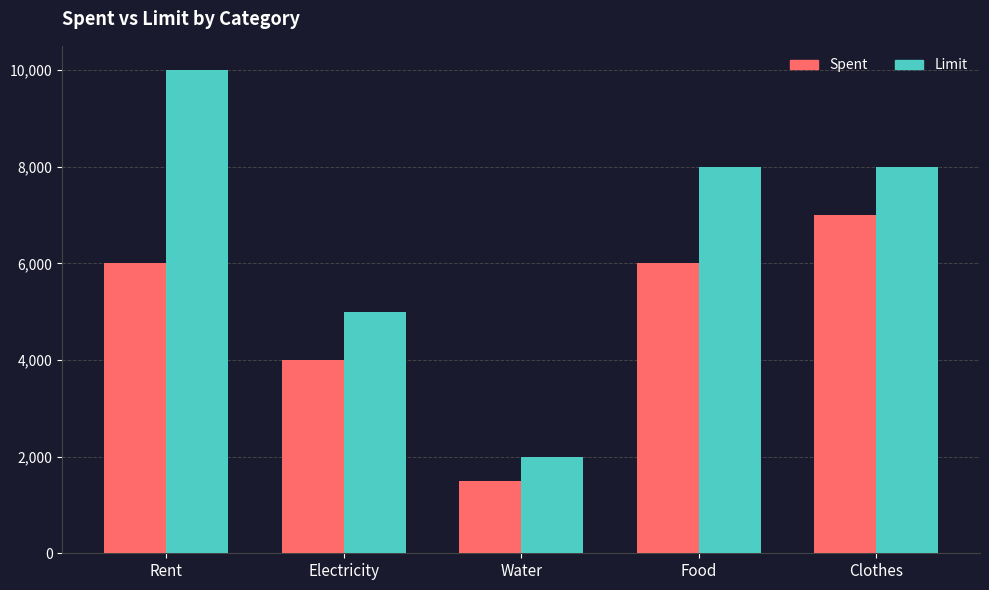

Where is Spent nearest to the value 4250?

Electricity